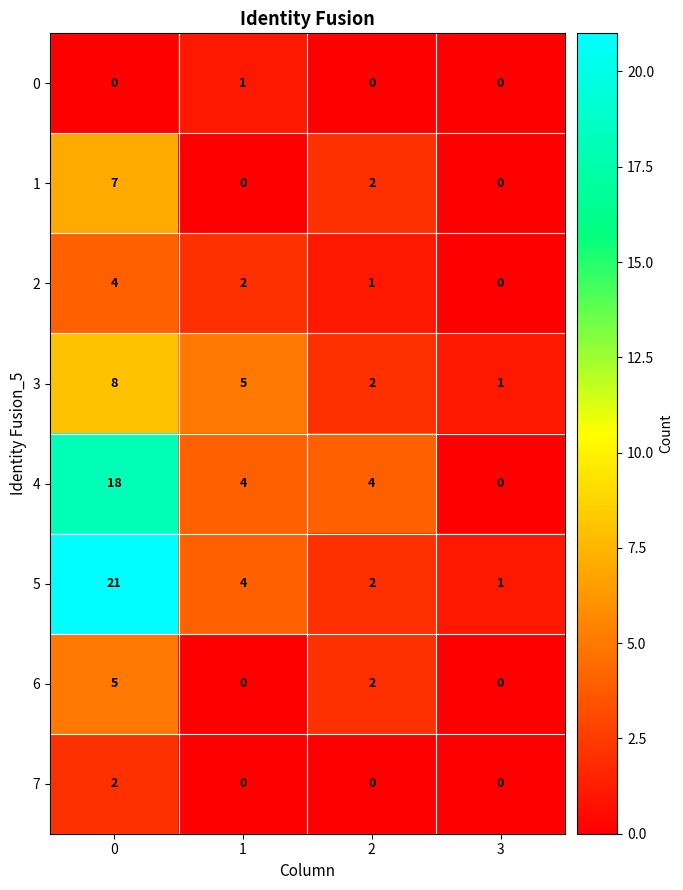

What is the spread (max minus min) of values at 3?

1